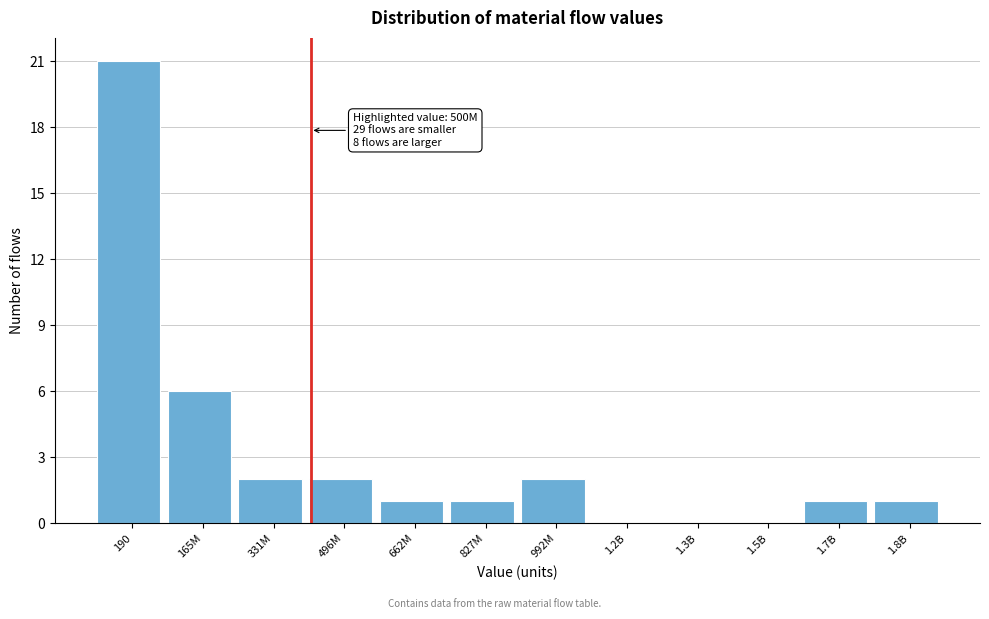

Reading right to left, transcribe all the data shown in this chart.

1.8B=1	1.7B=1	1.5B=0	1.3B=0	1.2B=0	992M=2	827M=1	662M=1	496M=2	331M=2	165M=6	190=21